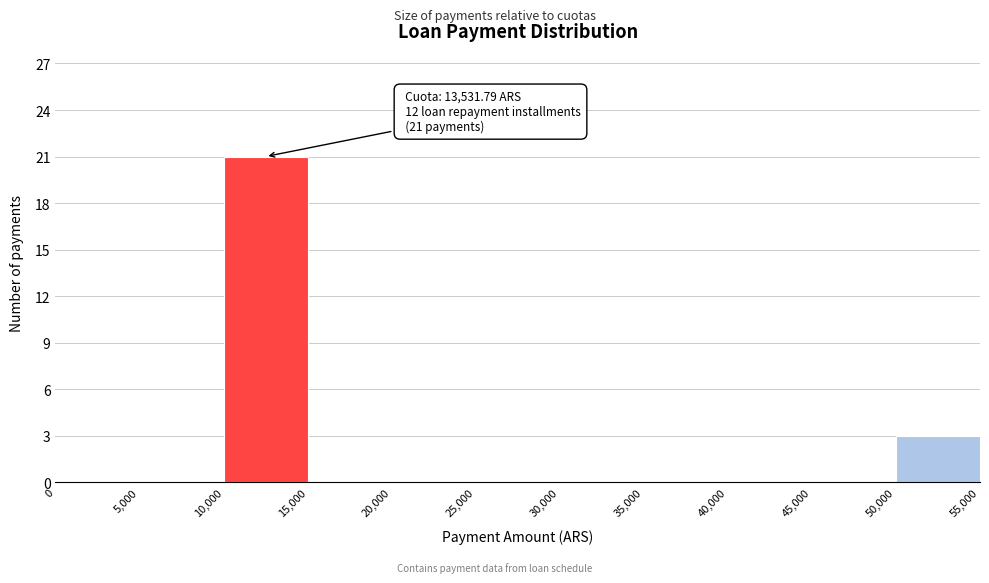

Which range on the x-axis has the tallest bar?

10,000 to 15,000